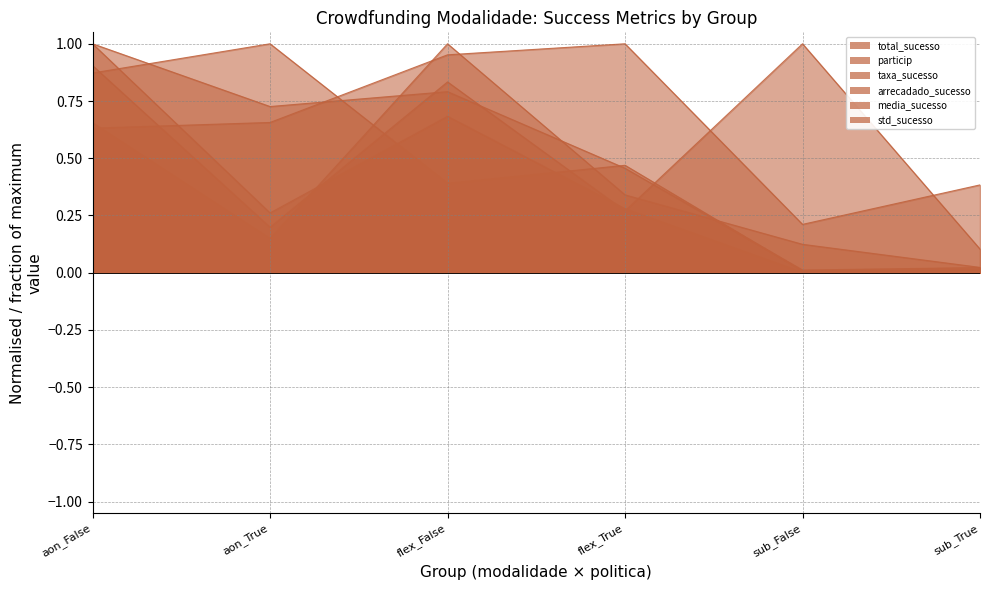

At how many categories does at least one series exceed 0?

6